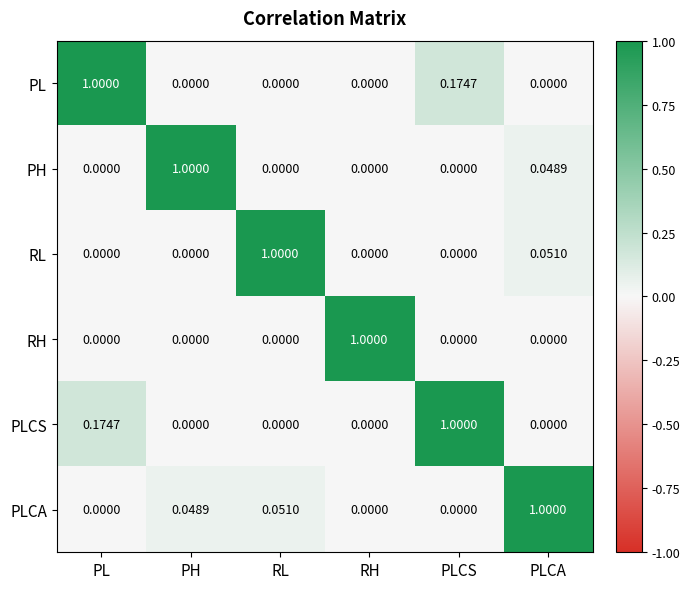

How many positive values does the RH series have?

1